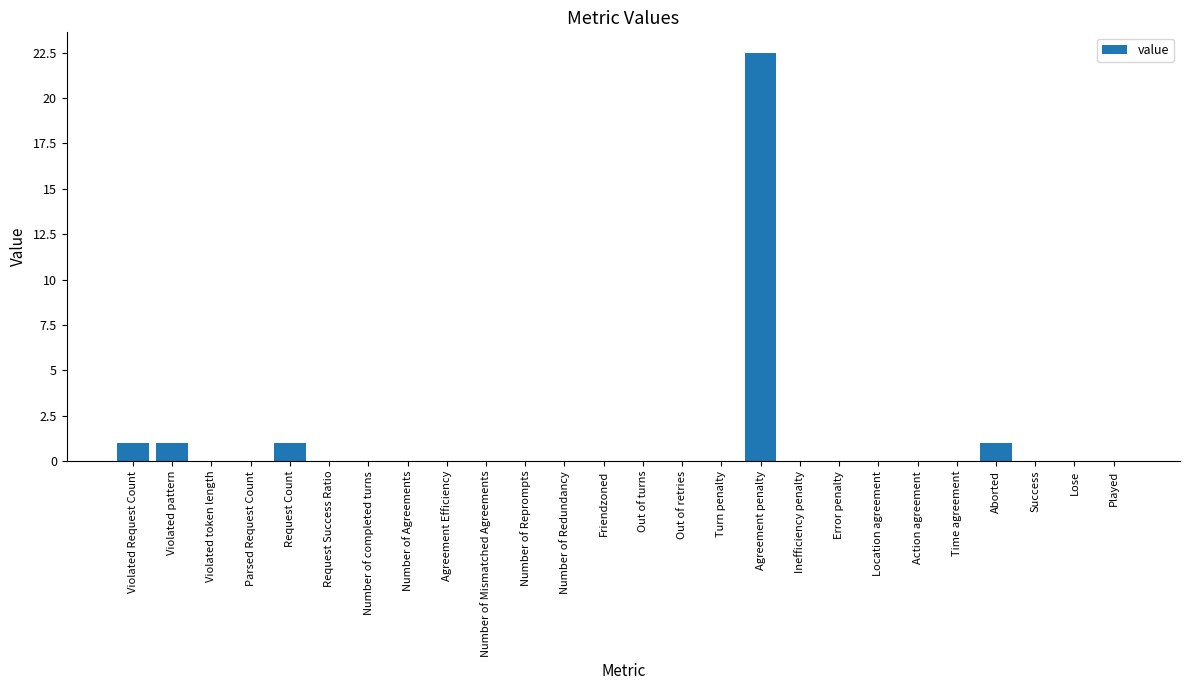

What is the maximum value shown in the chart?

22.5